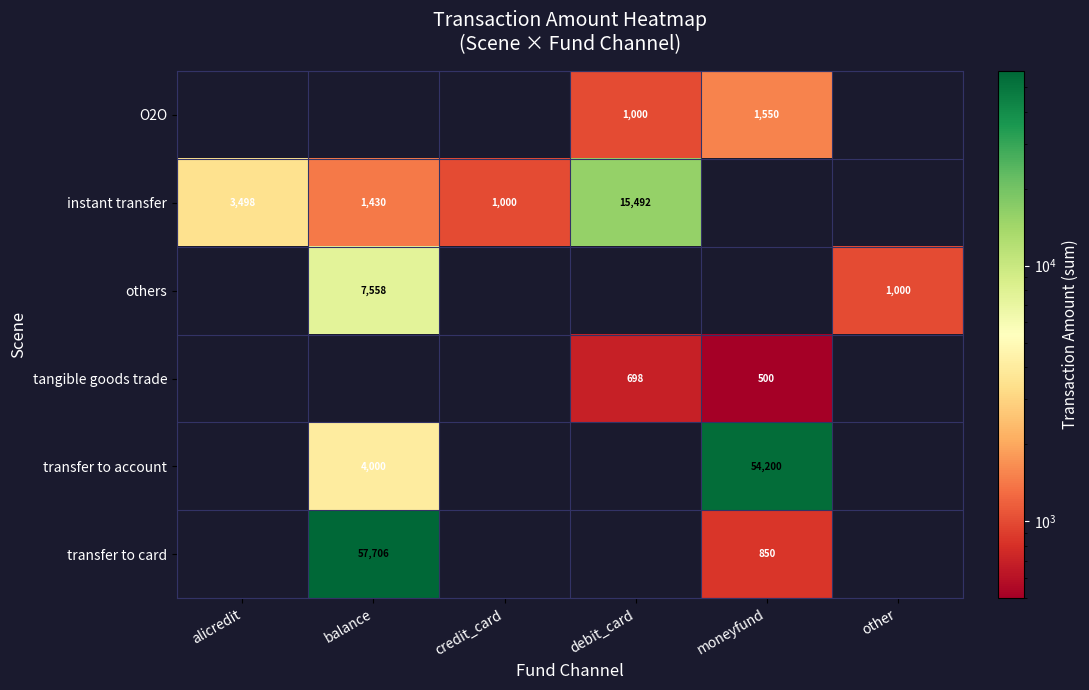

True or false: tangible goods trade has a value of 277 at debit_card.

False